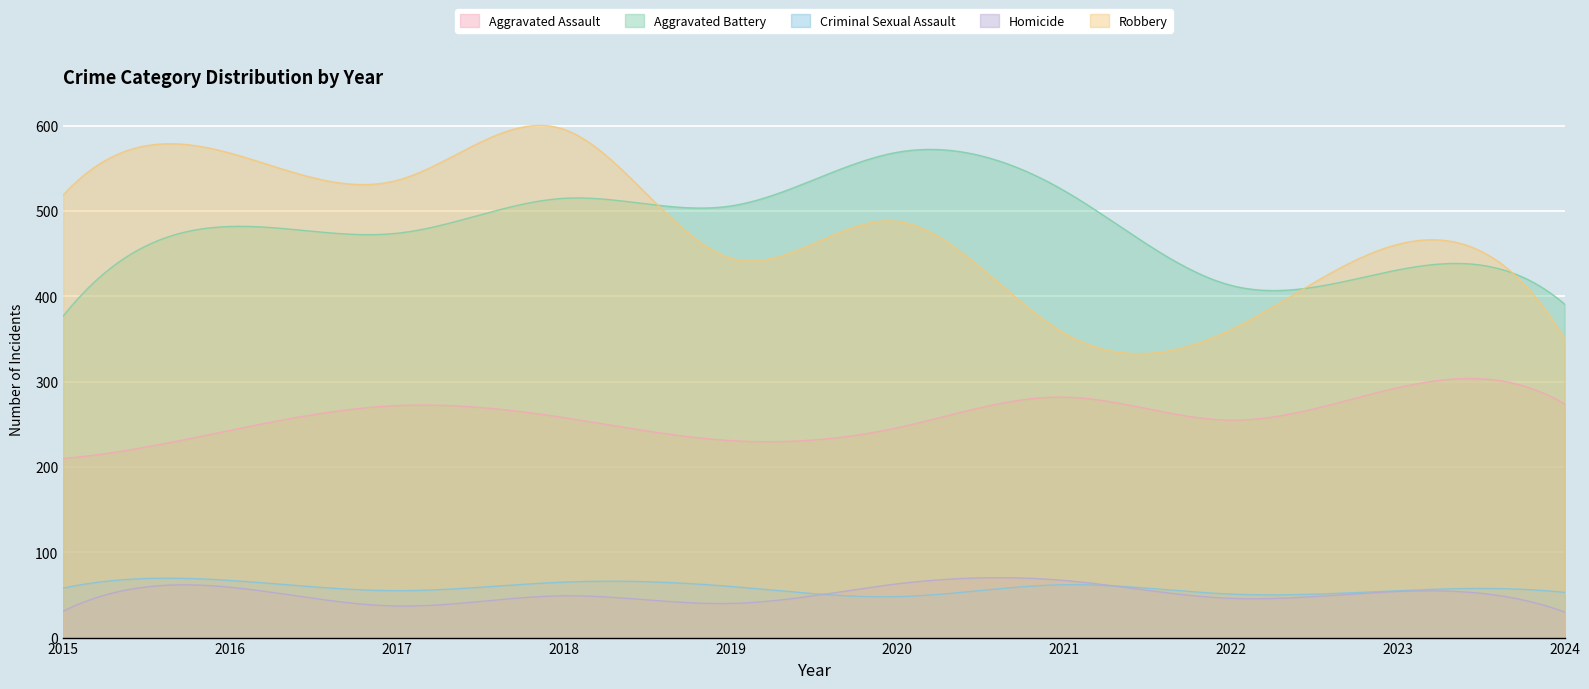

Which has a higher value, 2020 or 2021?

2021